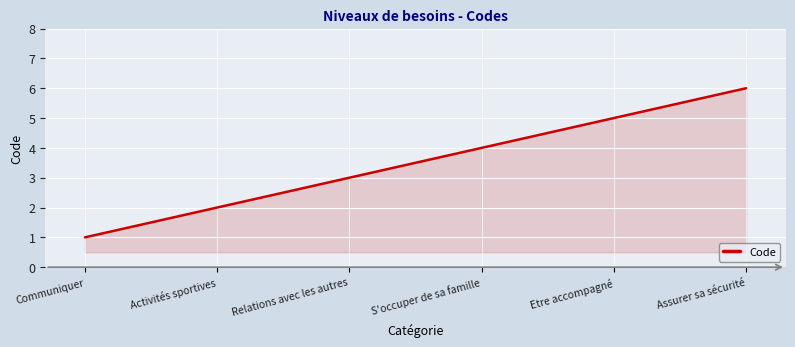

Reading left to right, extract all data points from this chart.

Communiquer=1	Activités sportives=2	Relations avec les autres=3	S'occuper de sa famille=4	Etre accompagné=5	Assurer sa sécurité=6